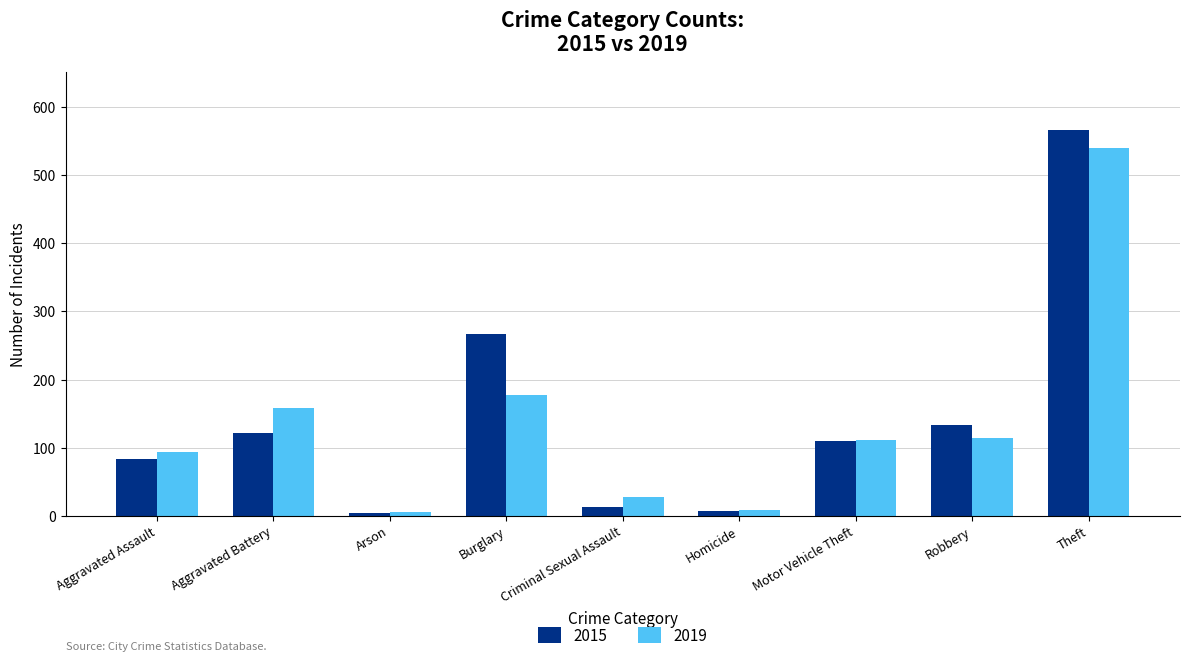

How many bars are there in each group?

2